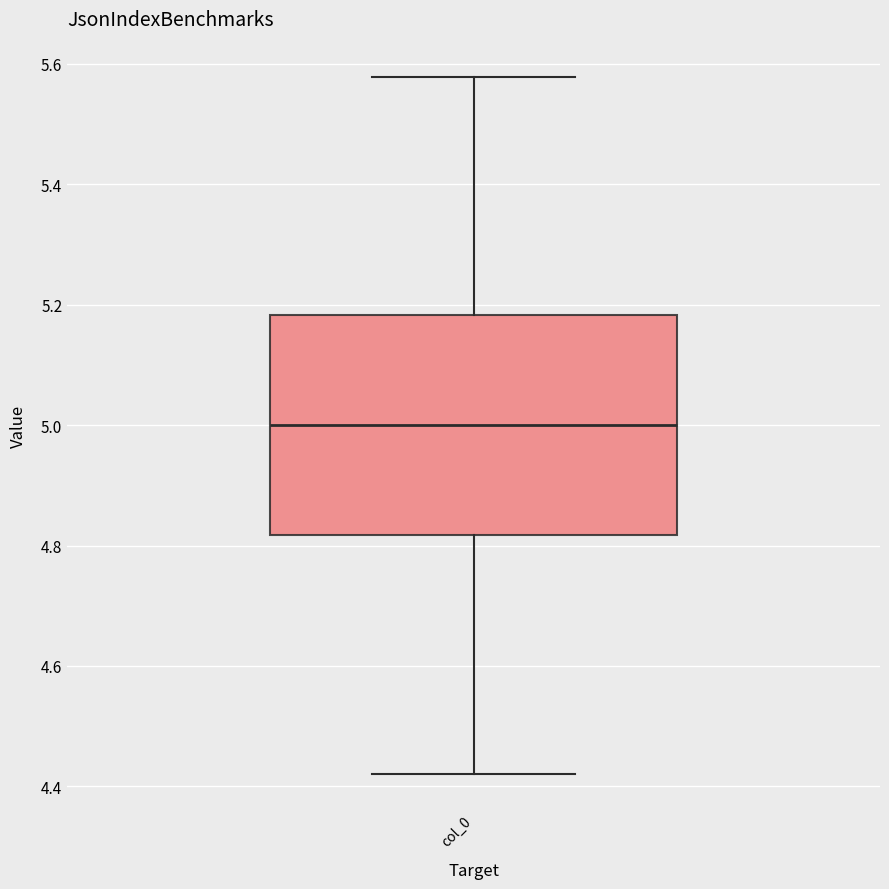

Read this box plot against the y-axis: the position of the median line, the range covered by the box, and the ends of both whiskers. The values are not printed on the chart, so give them approximately, as read against the axis.

median 5.00, box 4.82 to 5.18, whiskers 4.42 to 5.58